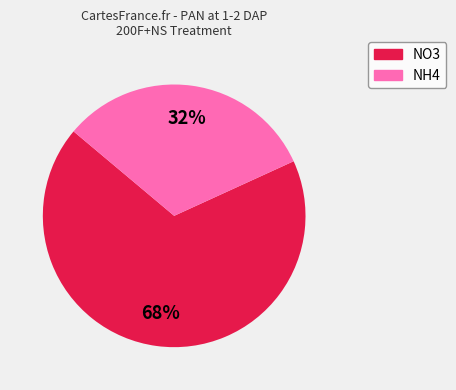

The NO3 slice represents 62% of the pie. True or false?

False